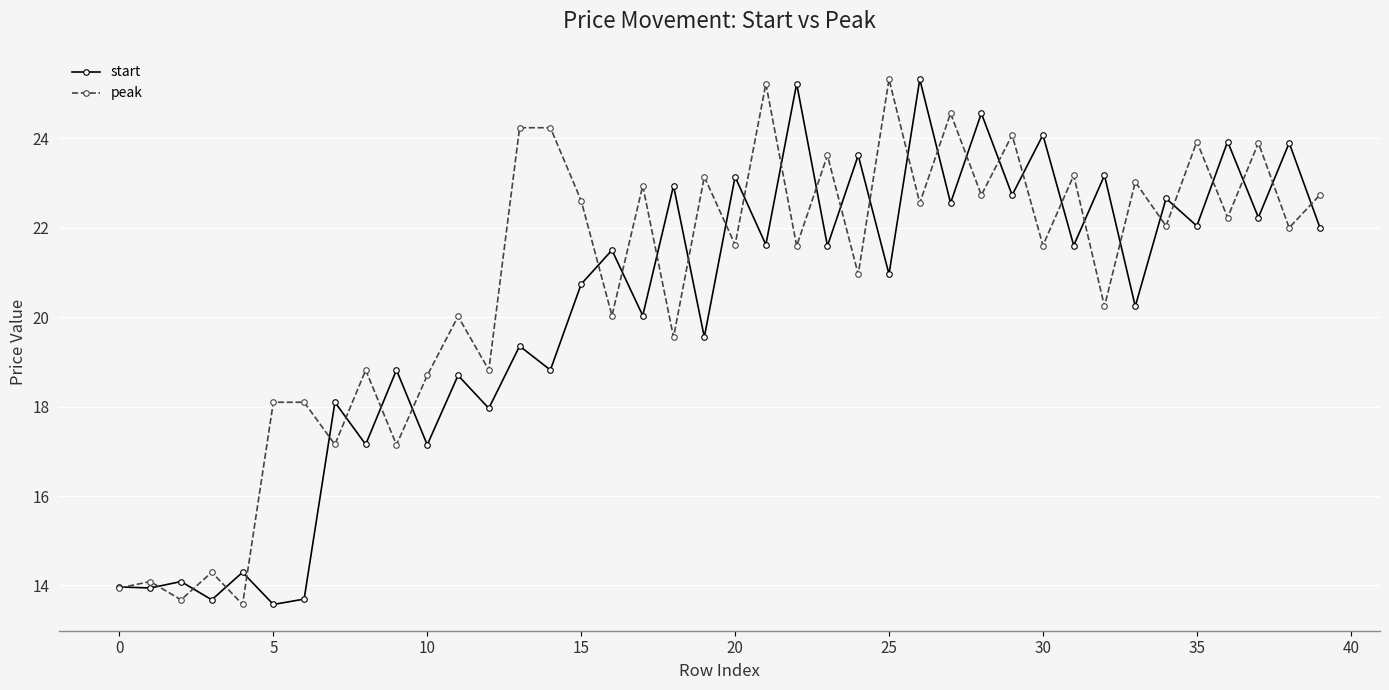

What is the maximum value for peak?

25.3